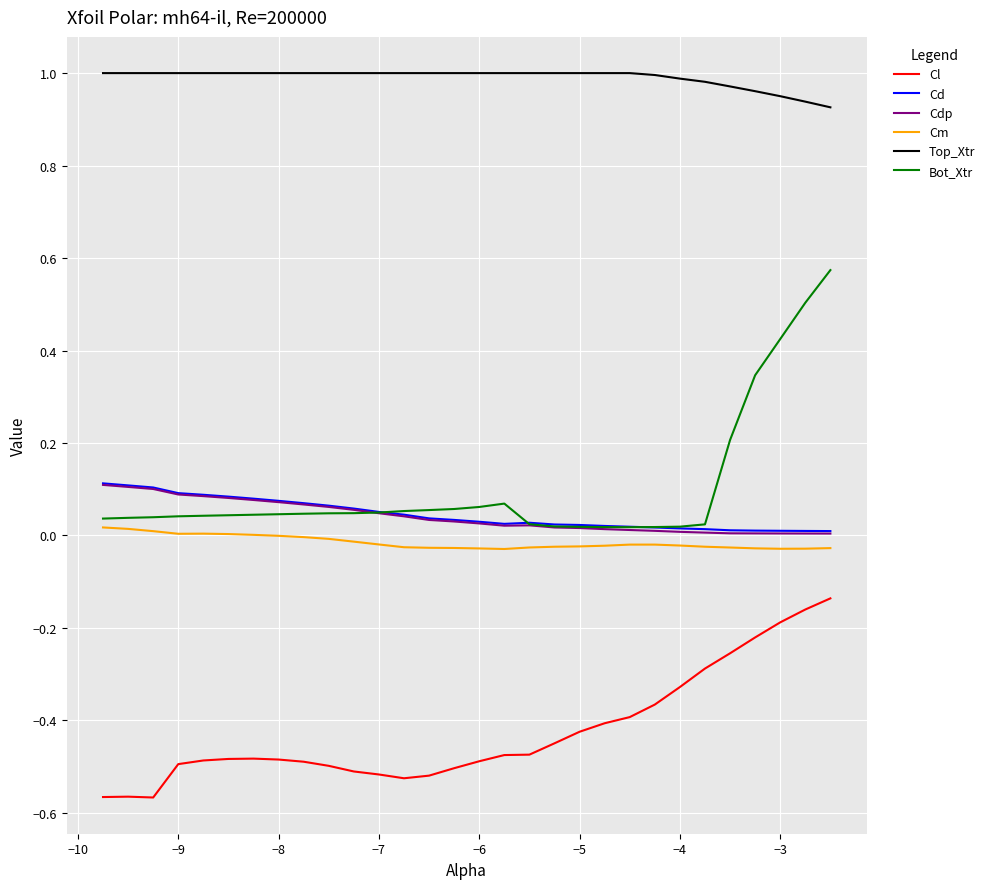

What is the sum of all Cd values?

1.4